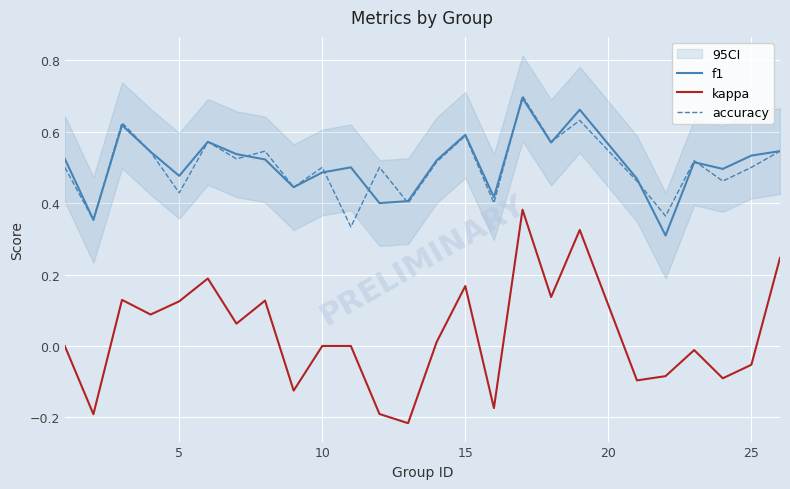

True or false: f1 and kappa cross at least once.

False